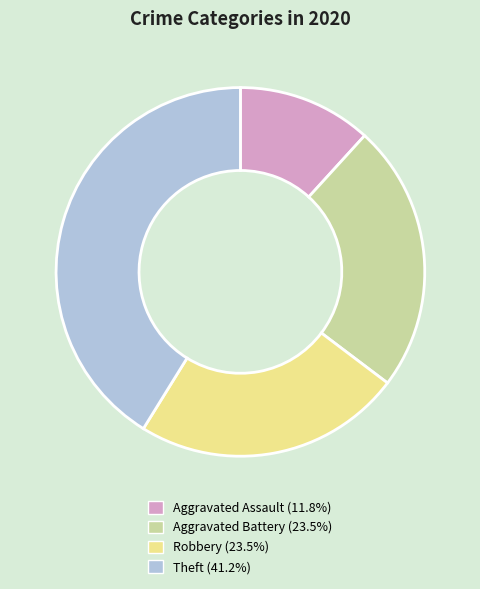

Which category has the smallest portion of the pie?

Aggravated Assault